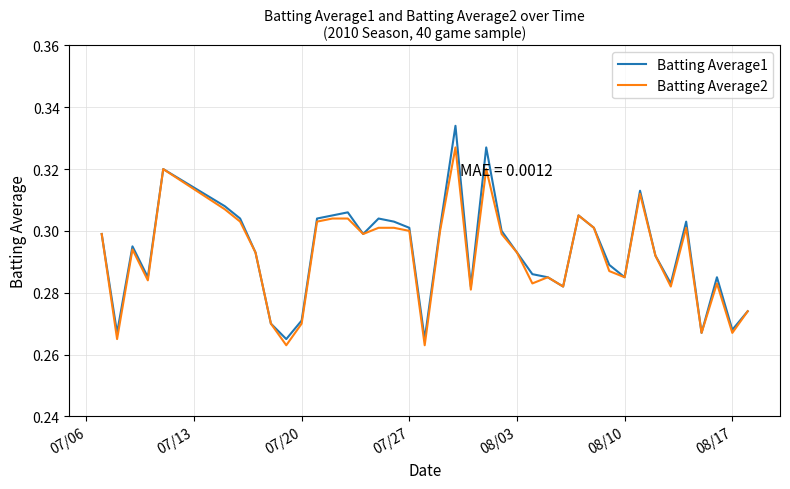

Which series has the widest spread of values?

Batting Average1